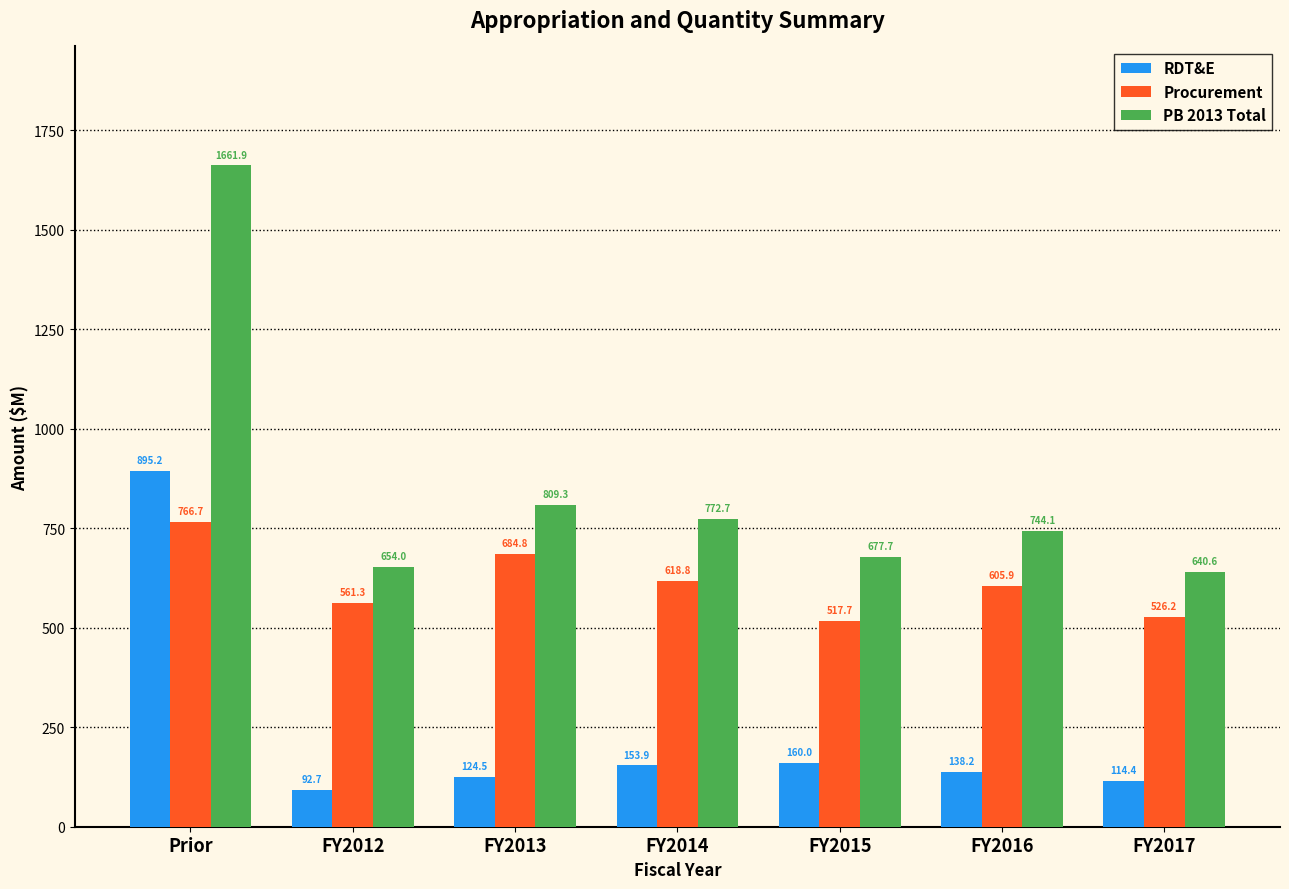

Which category has the highest value in the PB 2013 Total series?

Prior